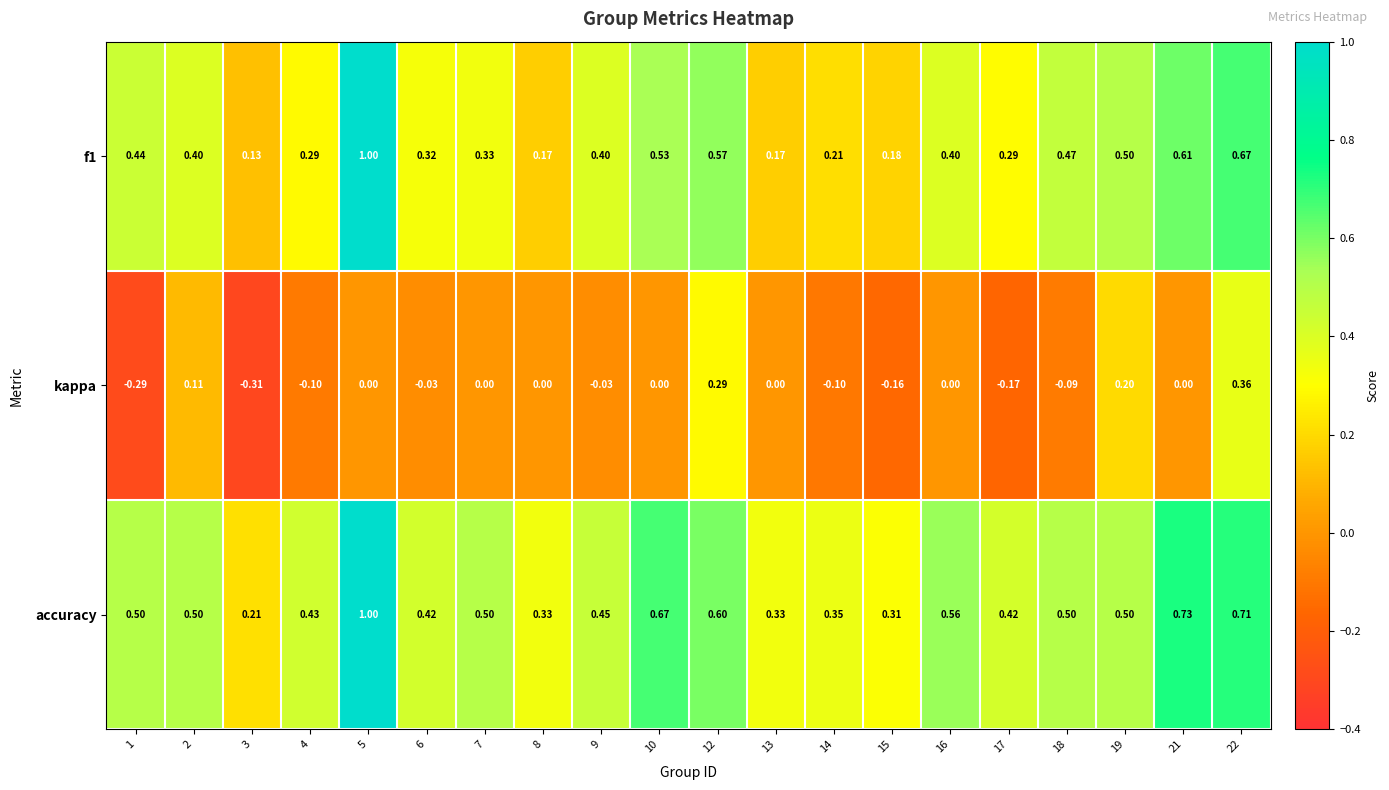

Which series has the largest total across all categories?

accuracy